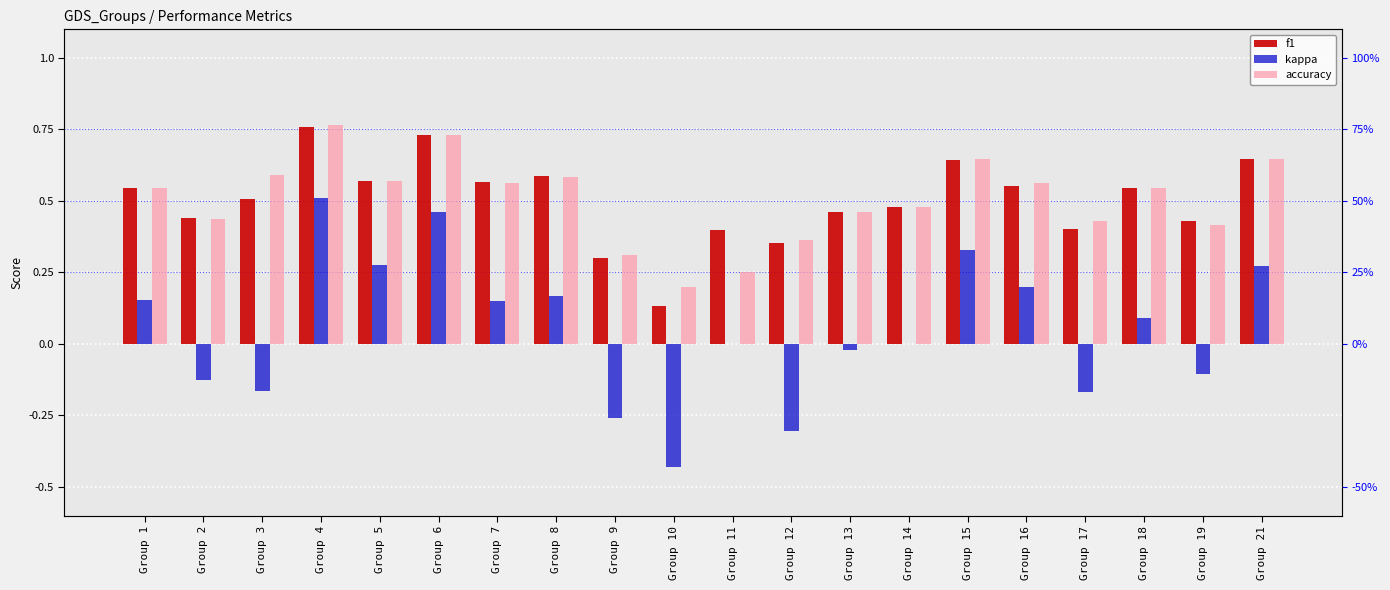

Which series has the largest total across all categories?

accuracy